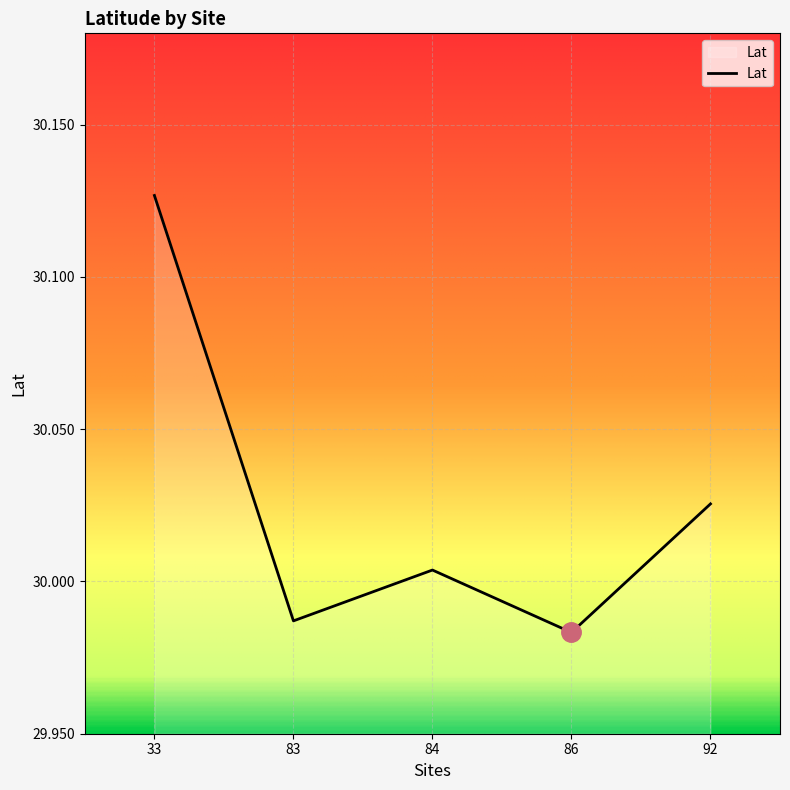

True or false: the data shows 10.7 at 92.

False